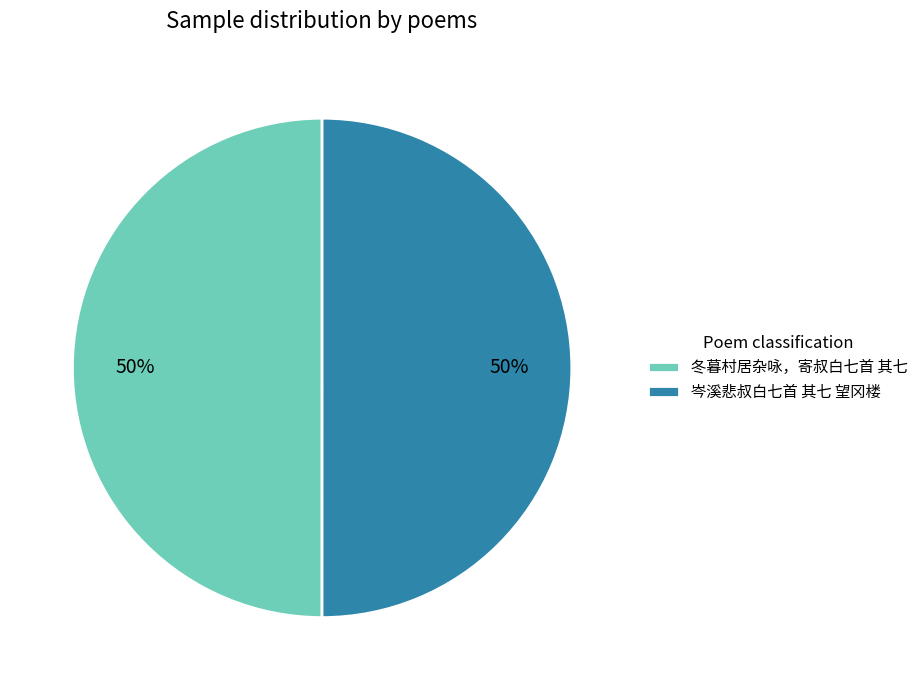

What is the ratio of the value at 岑溪悲叔白七首 其七 望冈楼 to the value at 冬暮村居杂咏，寄叔白七首 其七?

1.0